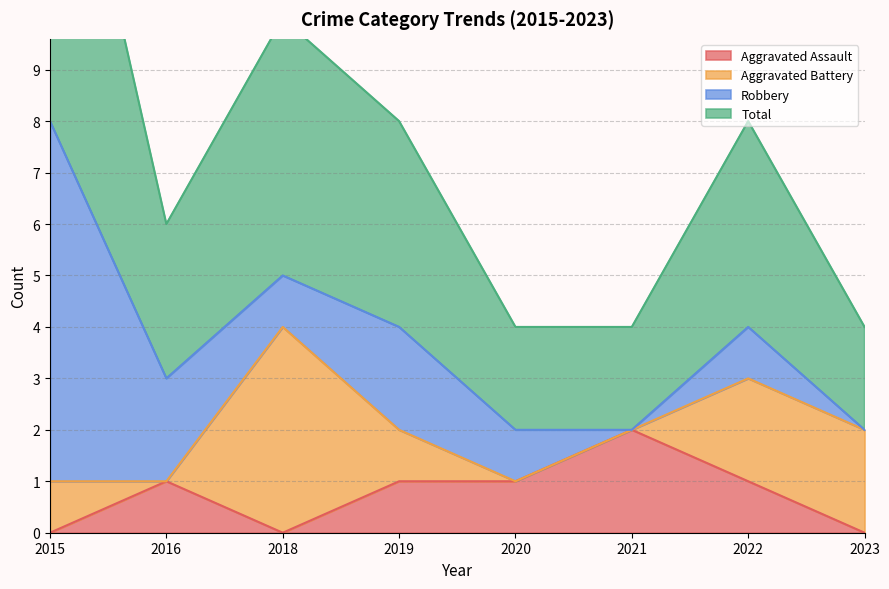

What is the value of the Aggravated Assault point at the 7th from the left?

1